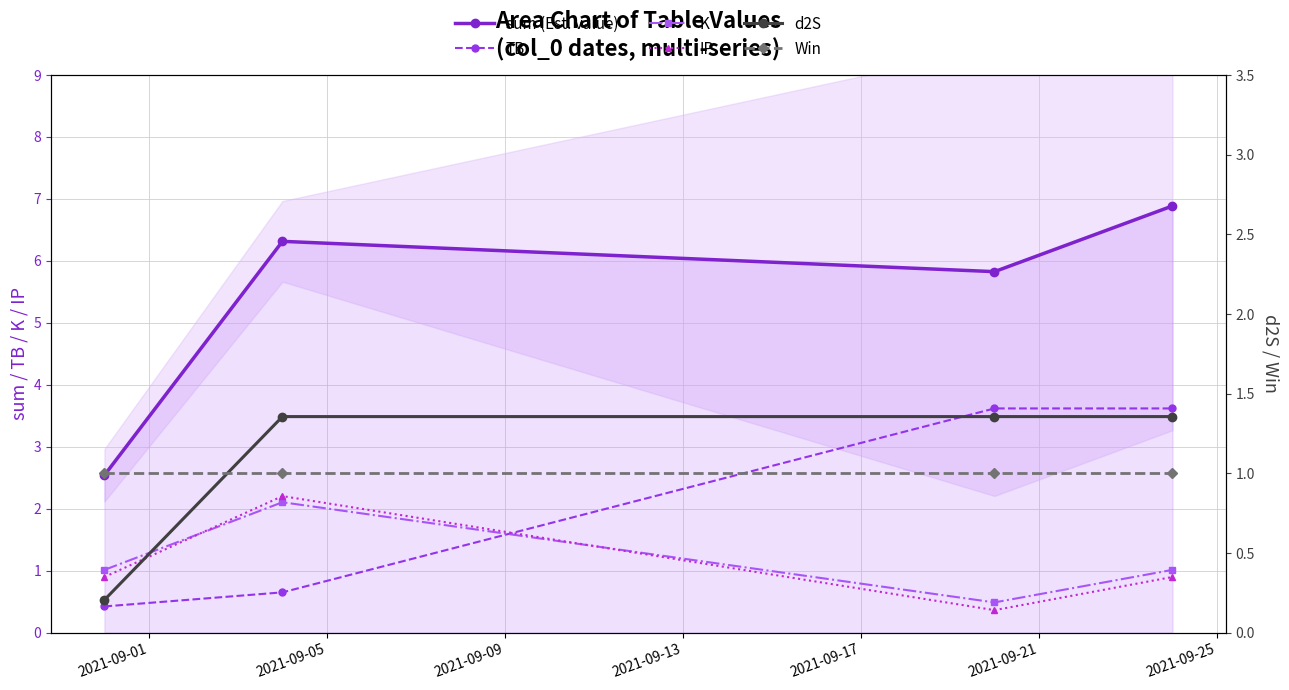

After their last crossing, which series has the higher values: K or IP?

K